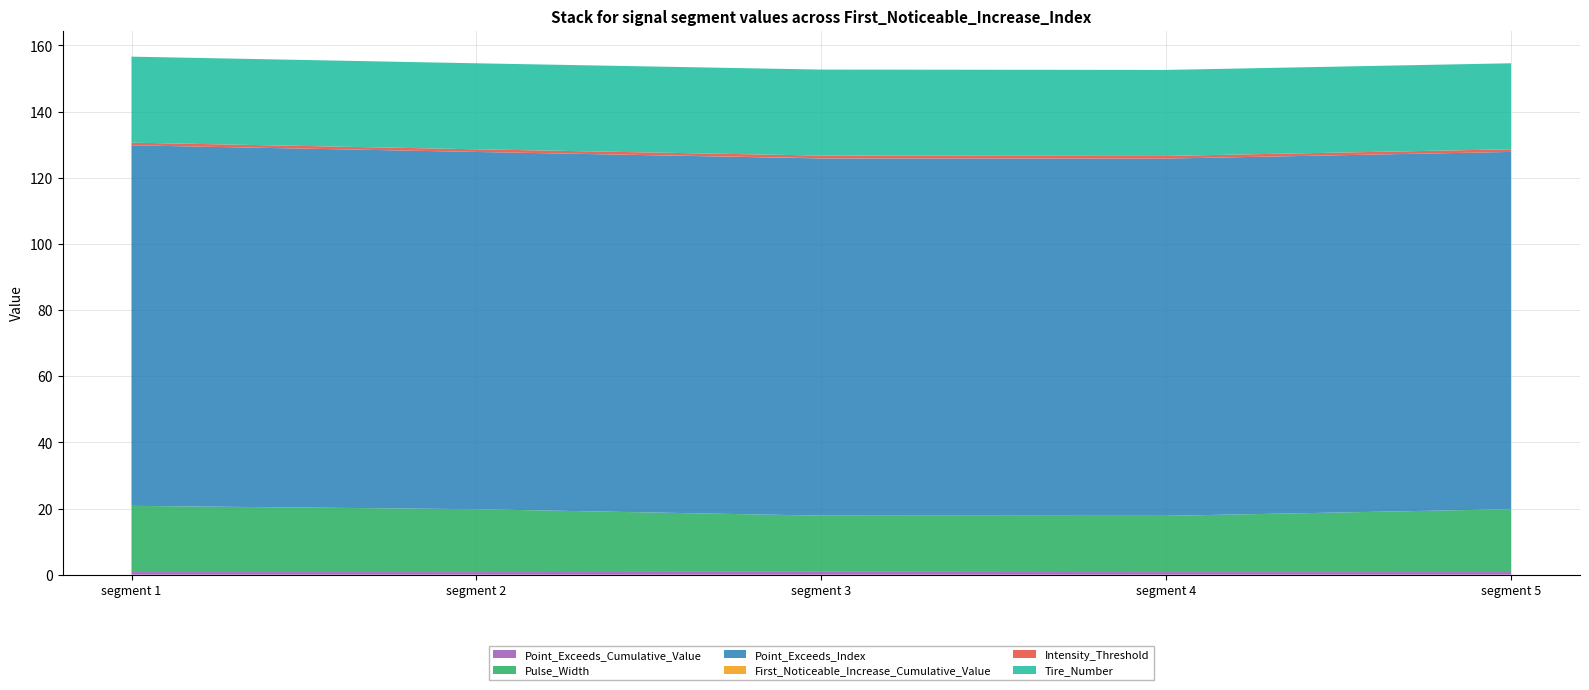

Reading left to right, list all the values displayed in this chart.

Point_Exceeds_Cumulative_Value: 89=0.8	89=0.8	91=0.9	91=0.8	89=0.8
Pulse_Width: 89=20.0	89=19.0	91=17.0	91=17.0	89=19.0
Point_Exceeds_Index: 89=109.0	89=108.0	91=108.0	91=108.0	89=108.0
First_Noticeable_Increase_Cumulative_Value: 89=0.0	89=0.0	91=0.0	91=0.0	89=0.0
Intensity_Threshold: 89=0.8	89=0.8	91=0.8	91=0.8	89=0.8
Tire_Number: 89=26.0	89=26.0	91=26.0	91=26.0	89=26.0